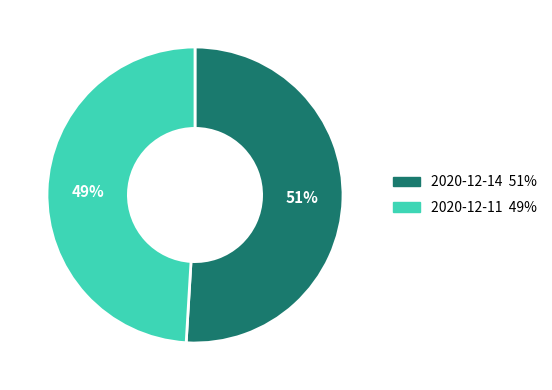

Is it true that 2020-12-14 is 51% of the pie?

True